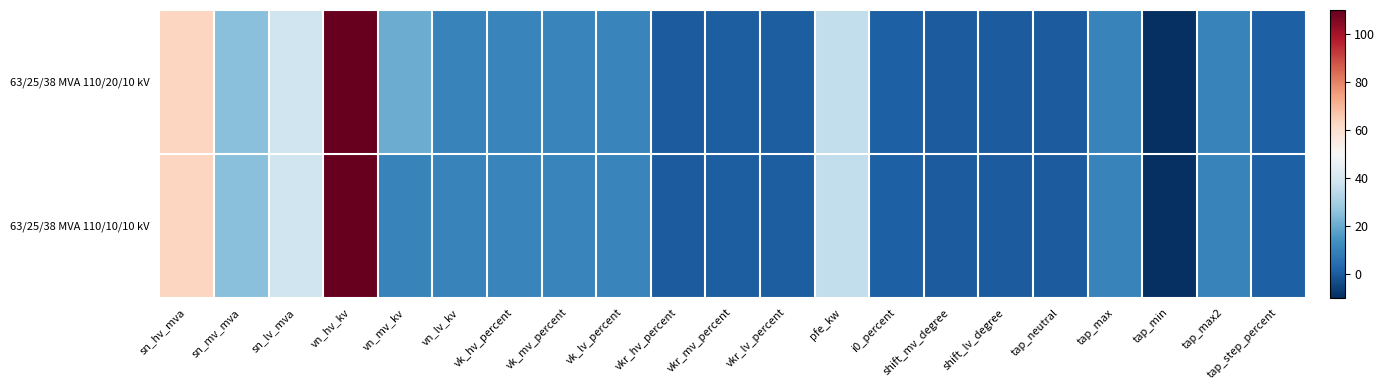

List the series in order of their peak value, highest first.

63/25/38 MVA 110/20/10 kV, 63/25/38 MVA 110/10/10 kV